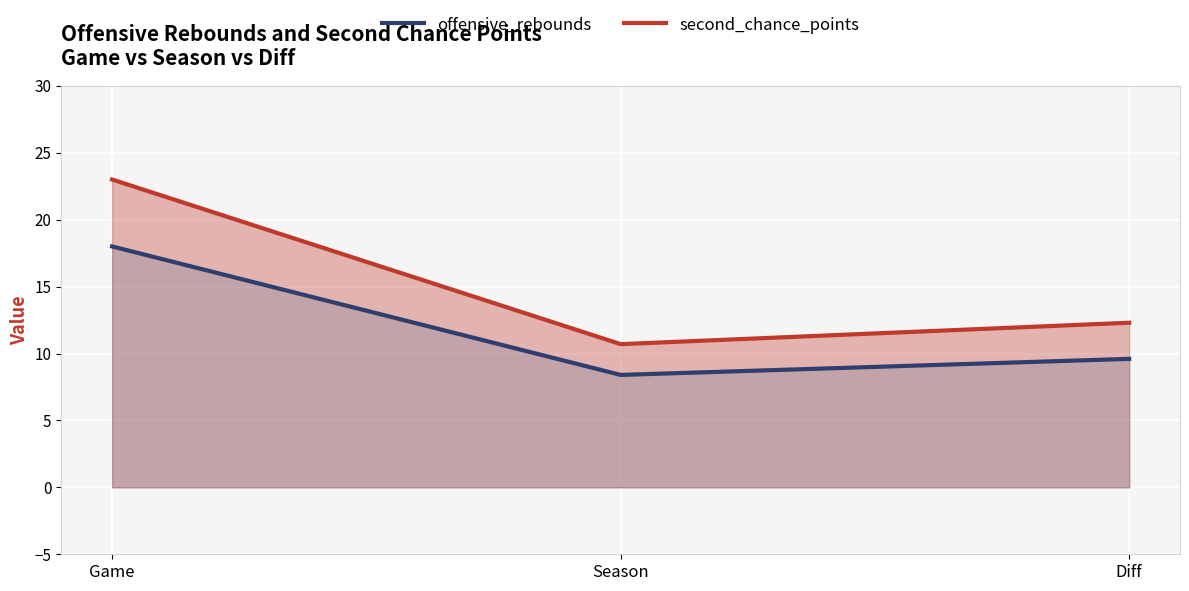

At which label is offensive_rebounds closest to 13?

Diff